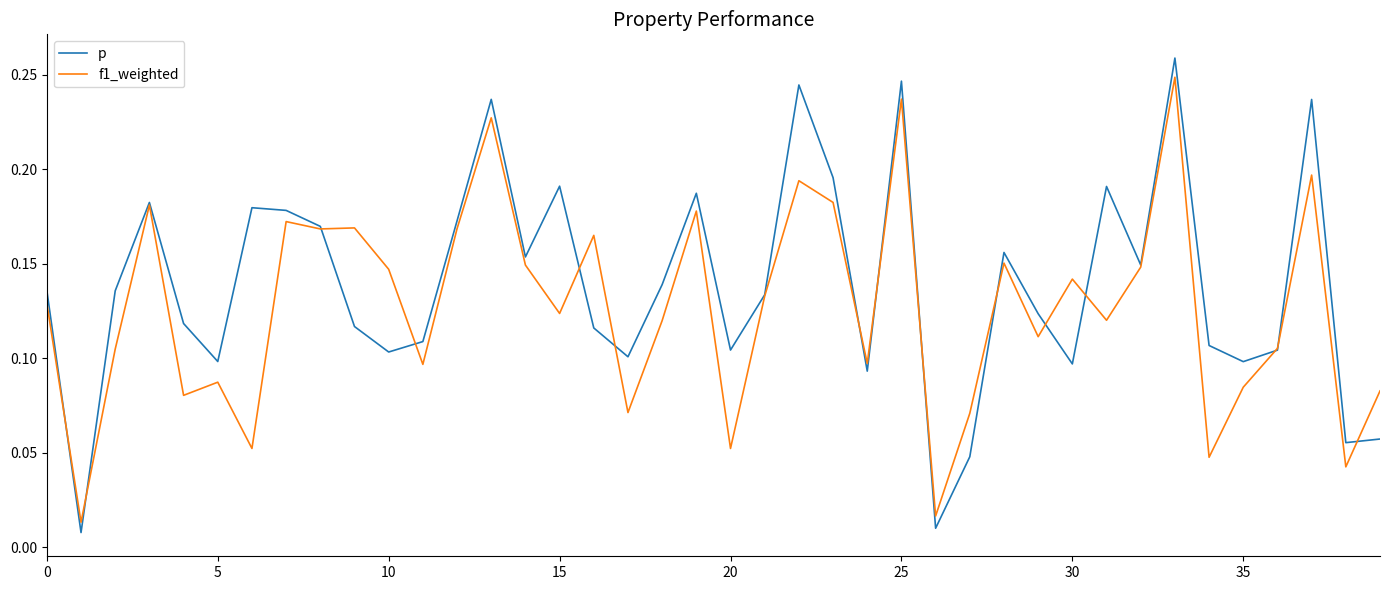

What is the sum of all p values?

5.5